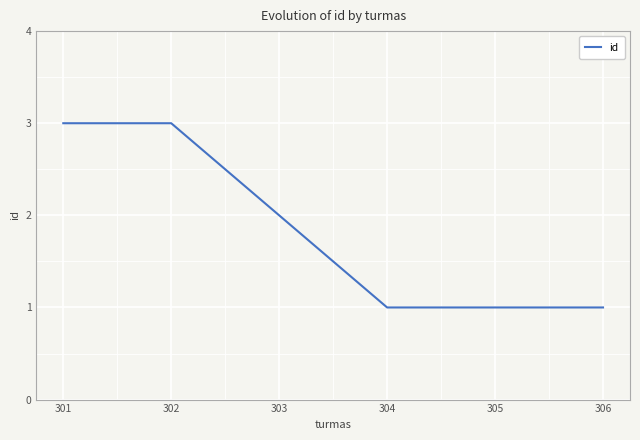

The chart shows a value of 2 at 302. True or false?

False